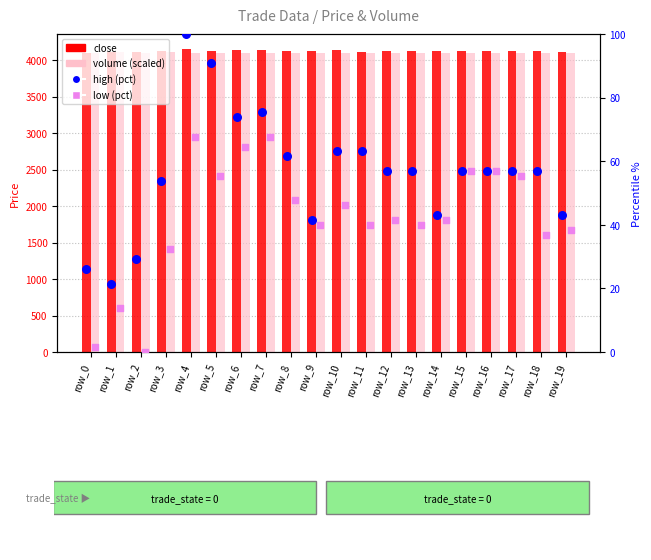

Which series has the largest total across all categories?

close